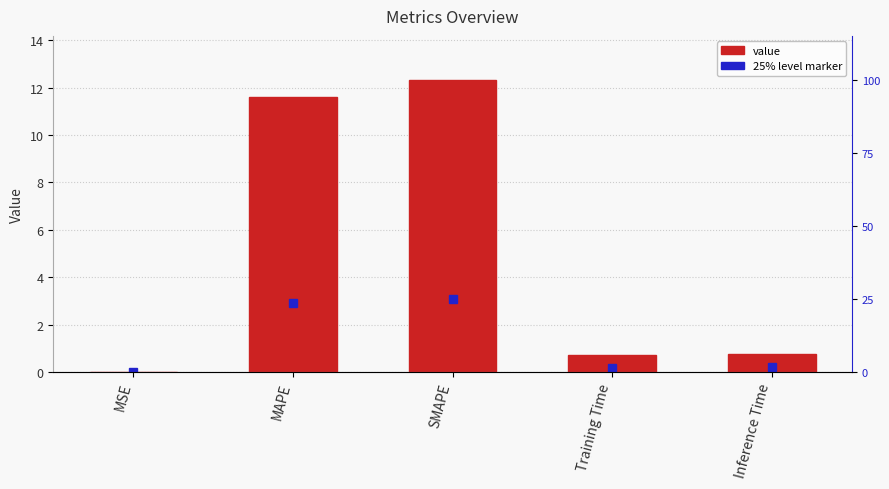

What is the change in value from MSE to SMAPE?

+12.3